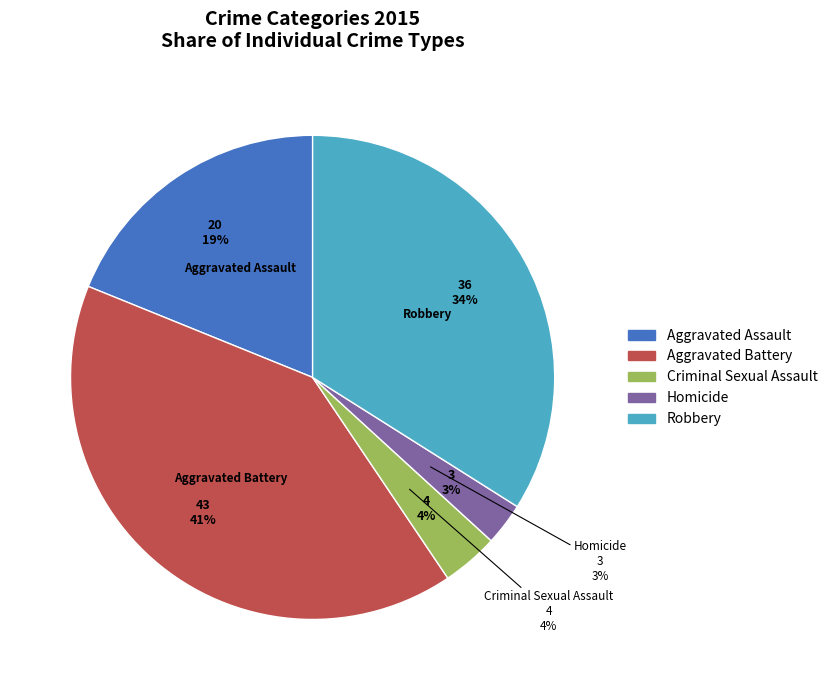

Does Aggravated Assault account for over 50% of the chart?

No